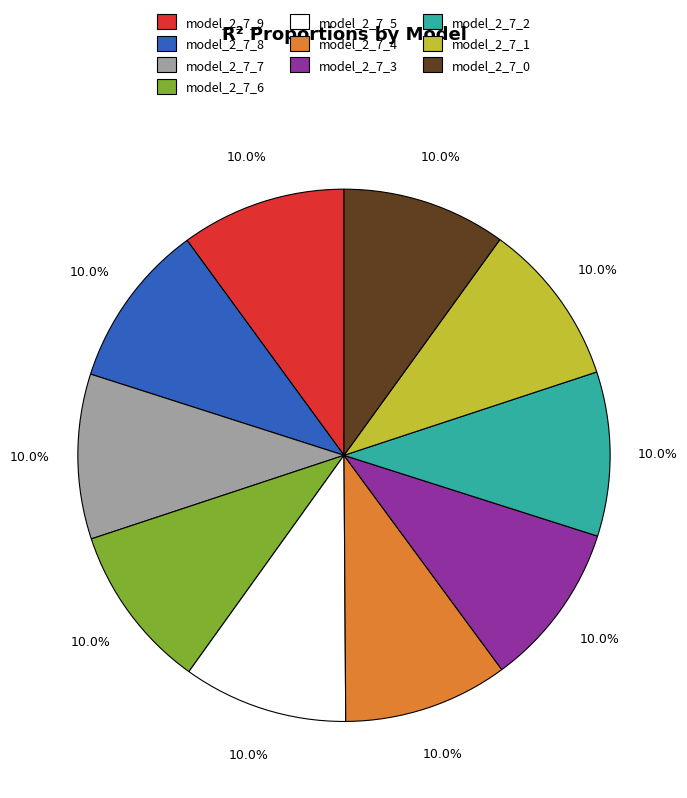

How many slices are in this pie chart?

10